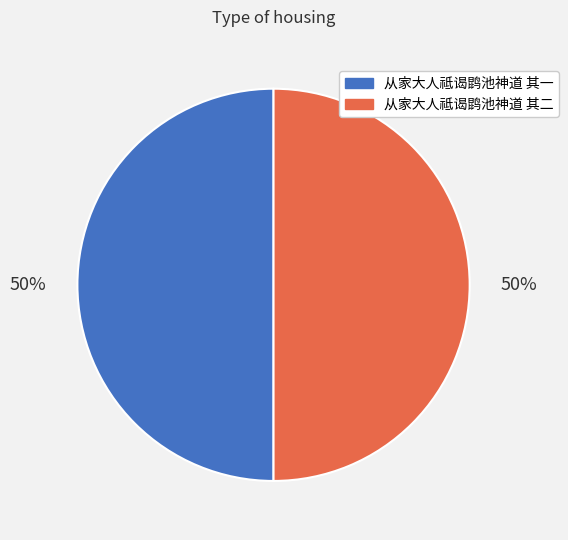

Combined, do 从家大人祗谒鹍池神道 其二 and 从家大人祗谒鹍池神道 其一 account for over 50%?

Yes